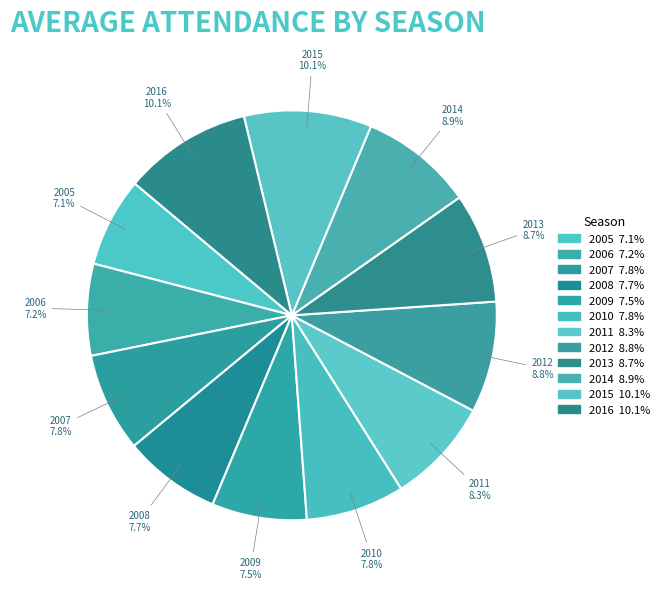

What is the largest slice in the pie chart?

2016